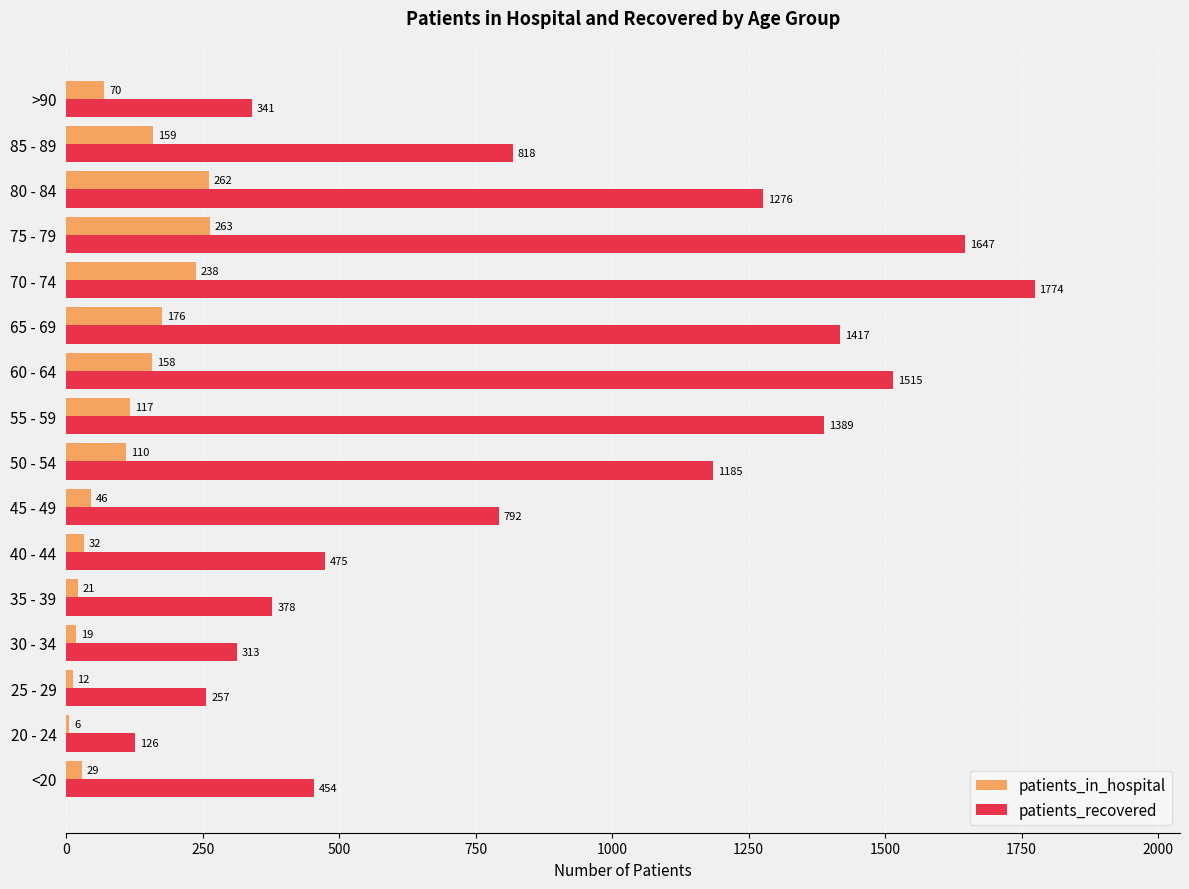

What is the sum of all patients_in_hospital values?

1718